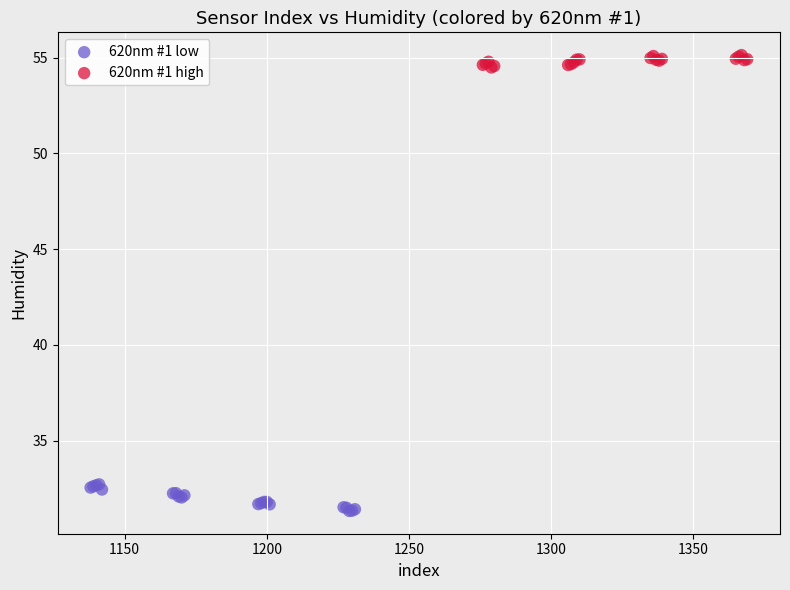

Which series reaches the minimum Y coordinate?

620nm #1 low